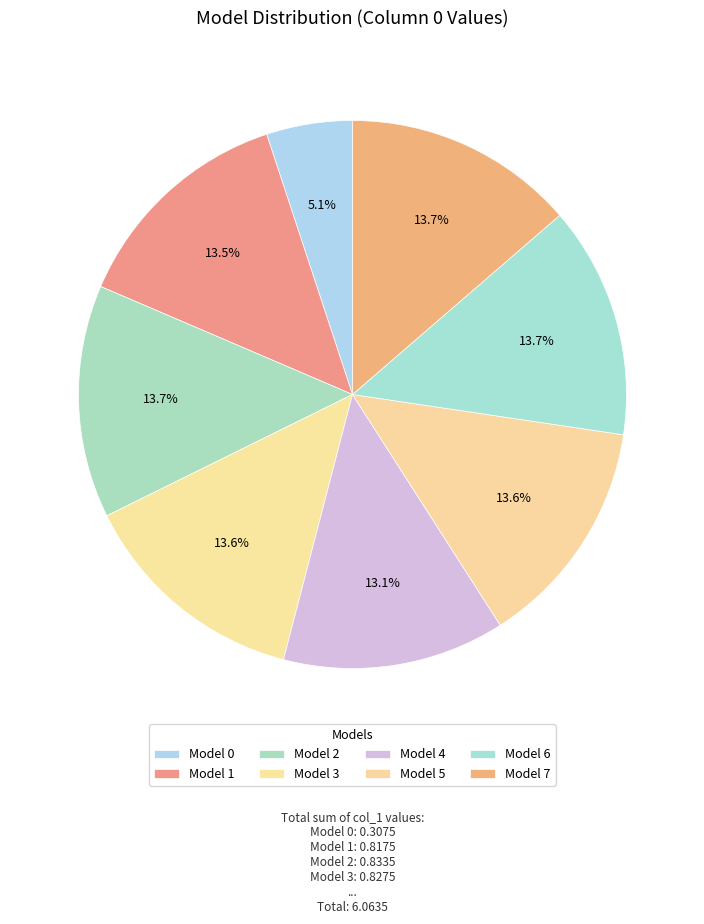

Is there any slice that represents more than half of the pie?

No